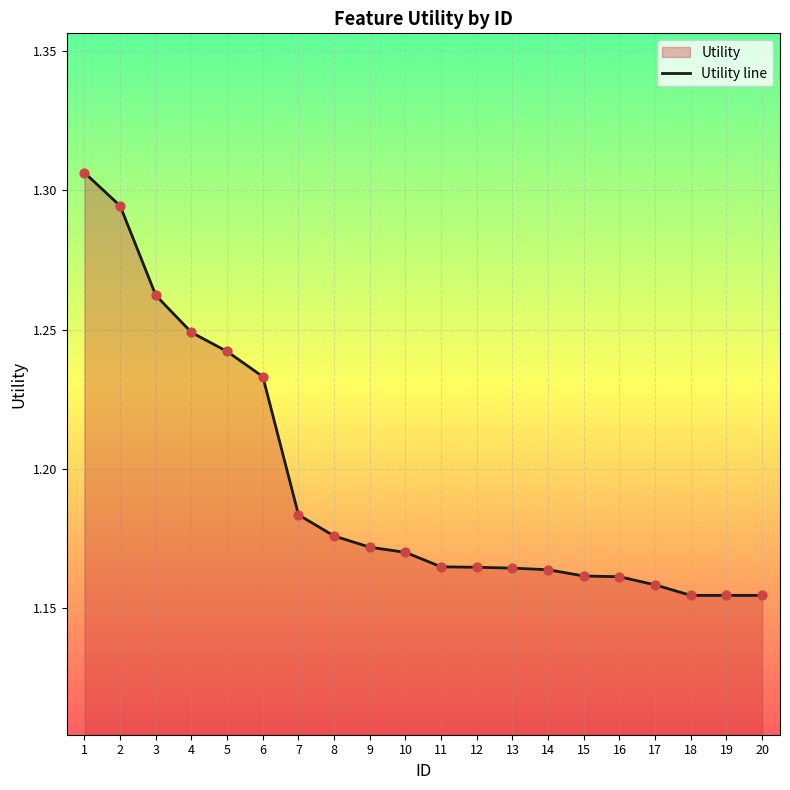

Between 5 and 12, which is larger?

5